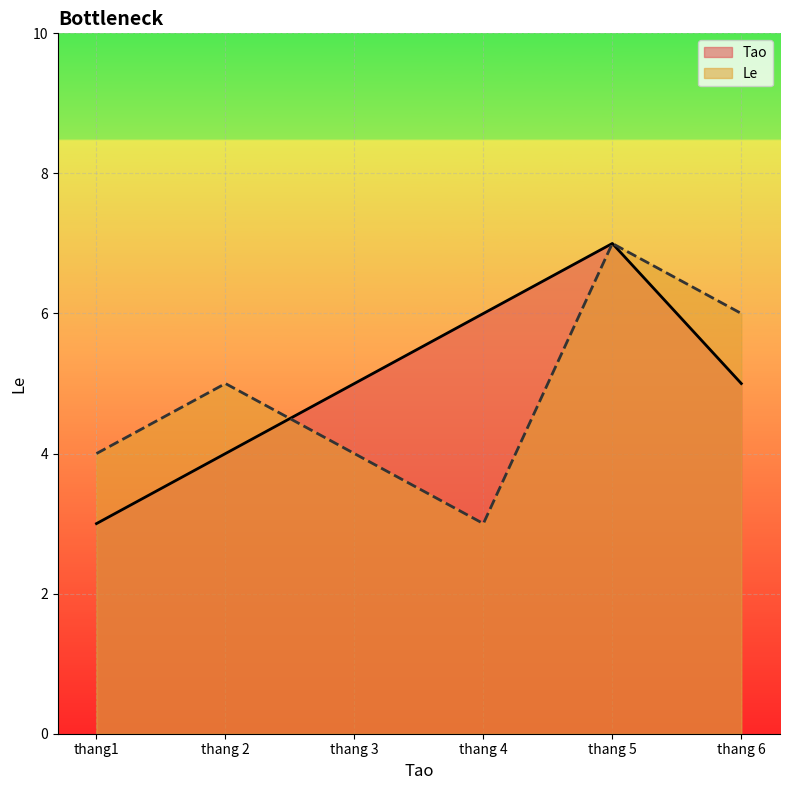

Does the chart display data point markers on the line(s)?

No